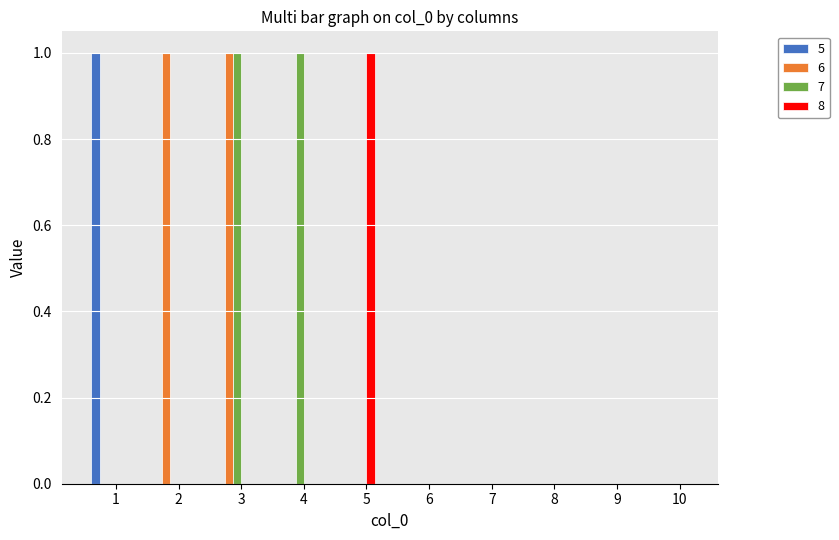

How many distinct data groups are displayed?

4